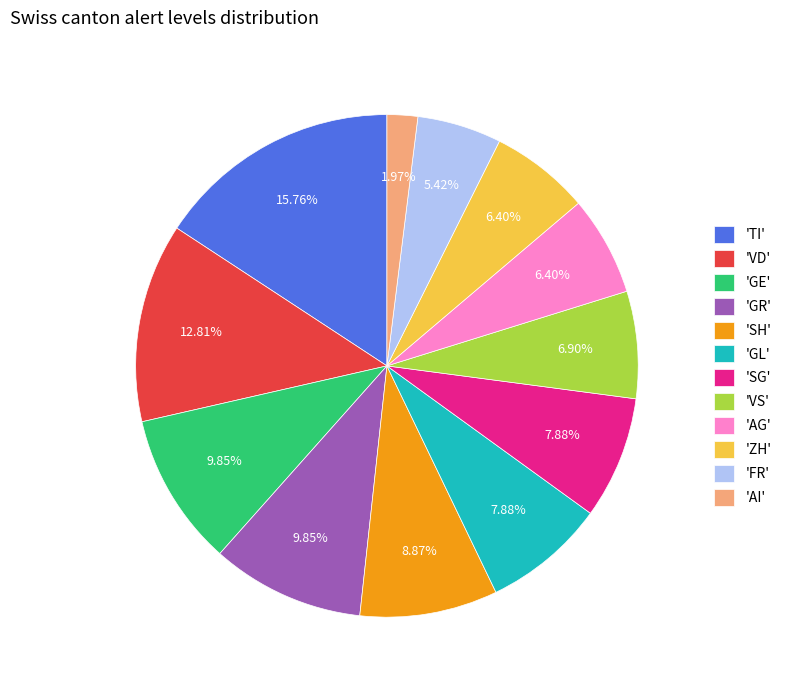

Does any single category account for the majority?

No